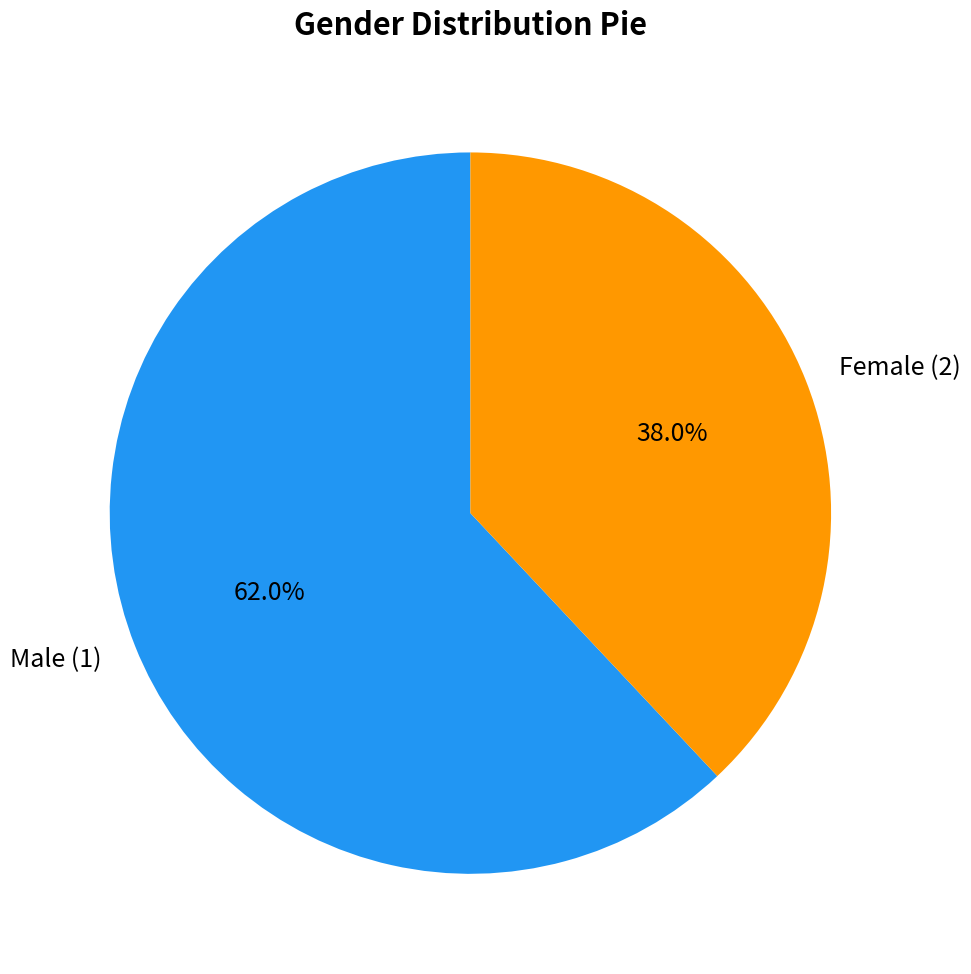

Rank the categories by value from highest to lowest.

Male (1), Female (2)